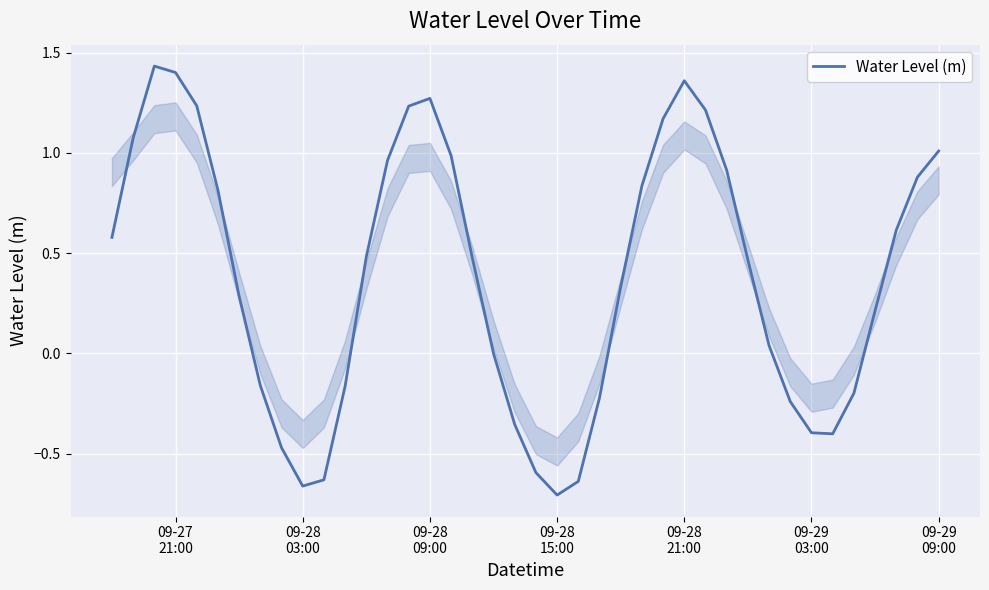

What is the difference between the maximum and minimum values?

2.1